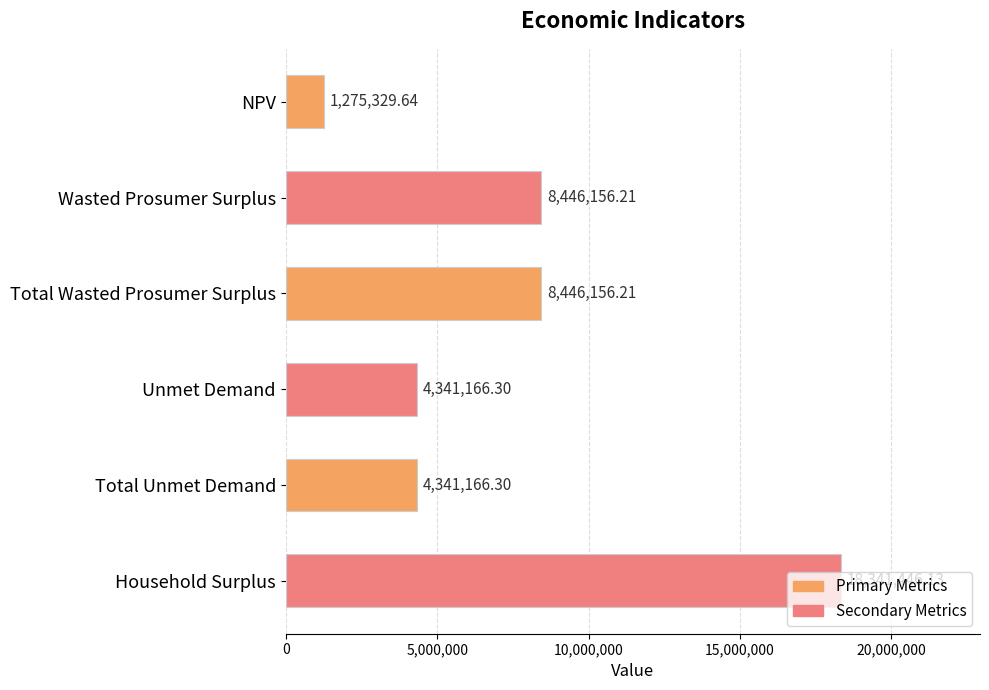

Which label corresponds to the smallest value in the chart?

NPV